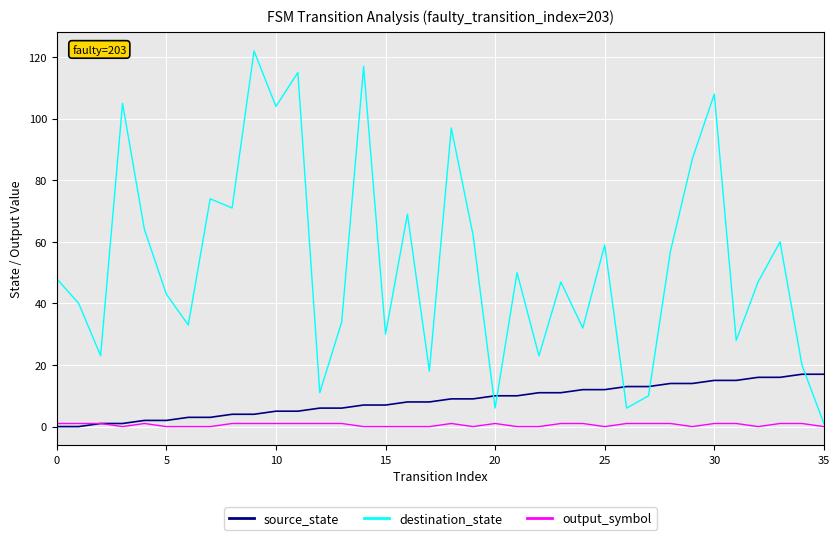

What is the difference between the maximum and minimum values in the destination_state series?

121